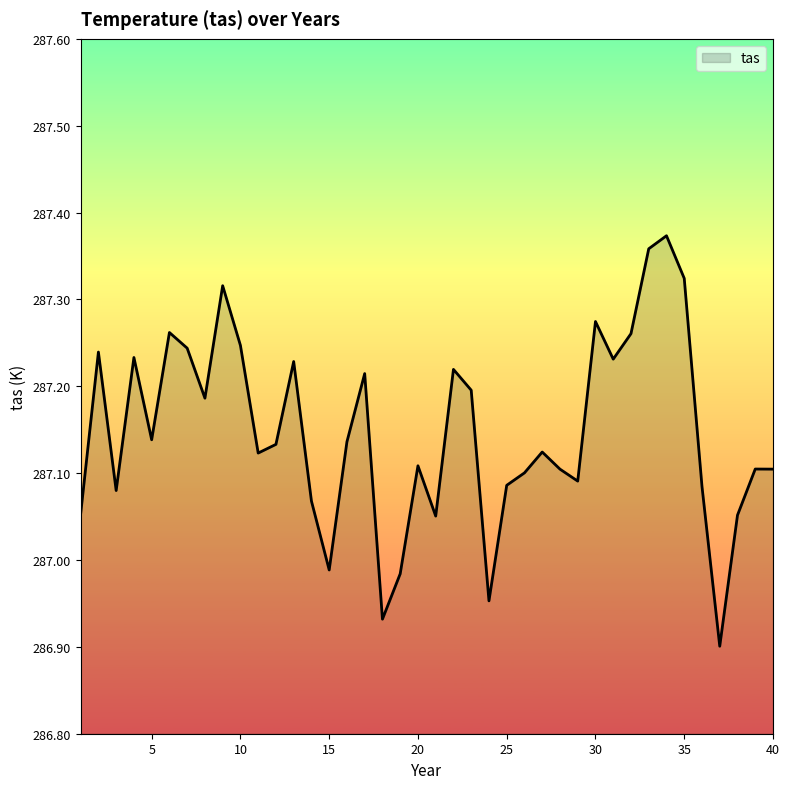

What is the difference between the maximum and minimum values?

0.5